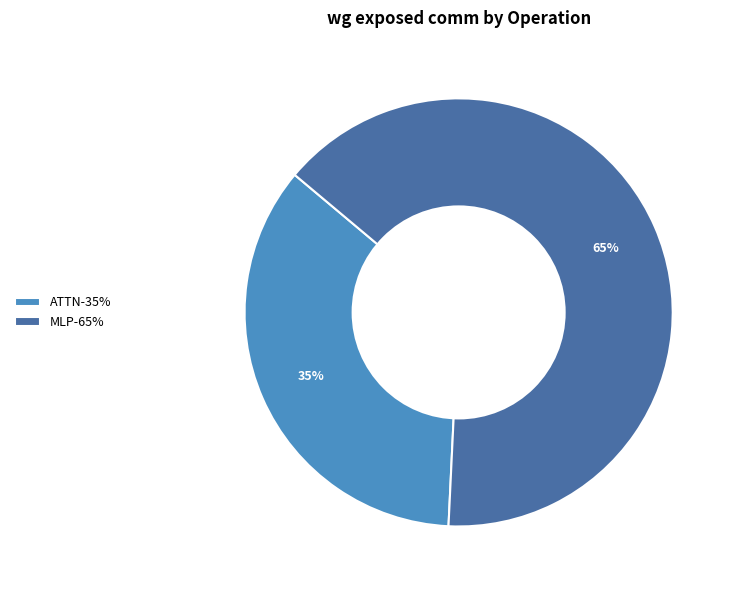

Approximately how many times larger is the value at ATTN-35% compared to MLP-65%?

0.5